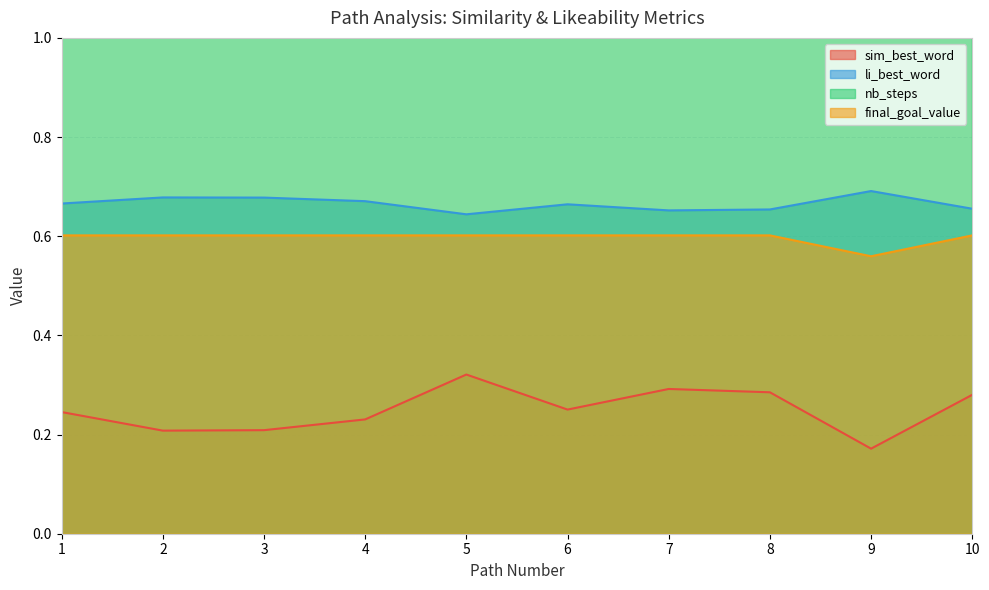

Which series has the widest spread of values?

nb_steps